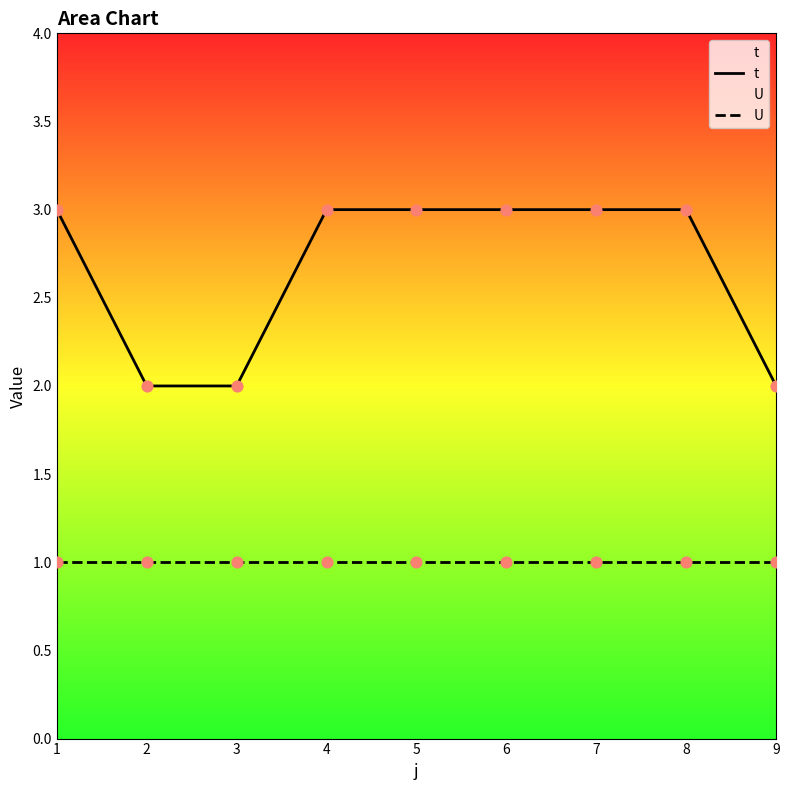

Which series contains the highest Y value?

t